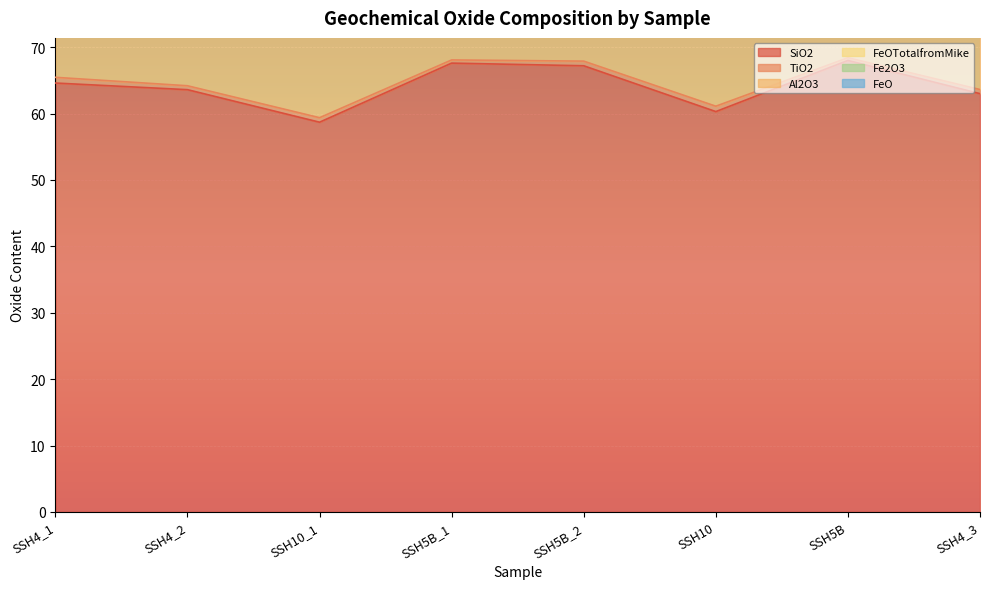

Where is the first local minimum for FeO?

SSH4_2